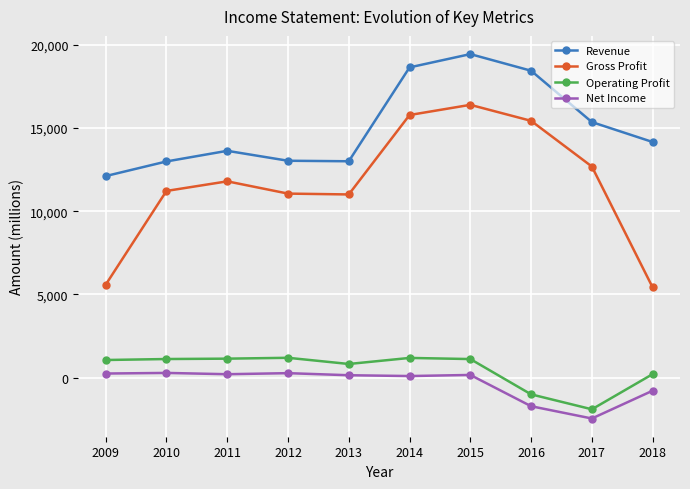

Which category has the lowest value across all series?

2017